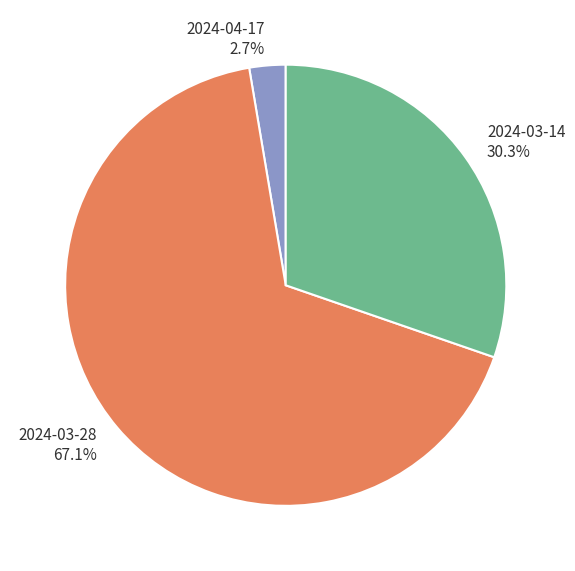

What is the majority slice?

2024-03-28